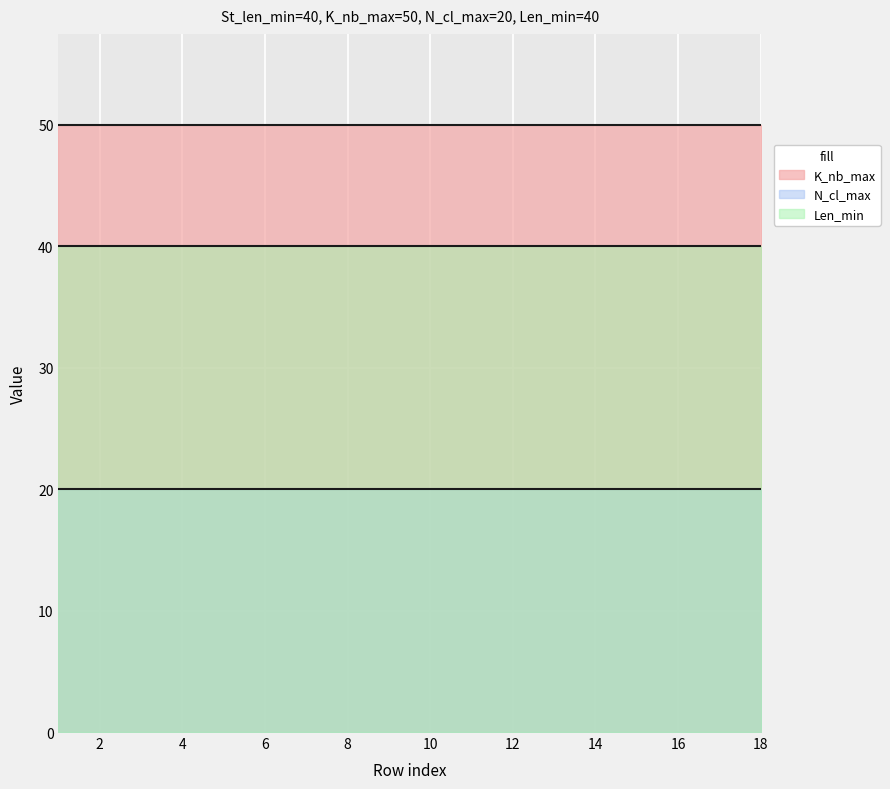

What are all the series names shown in the legend?

K_nb_max, N_cl_max, Len_min